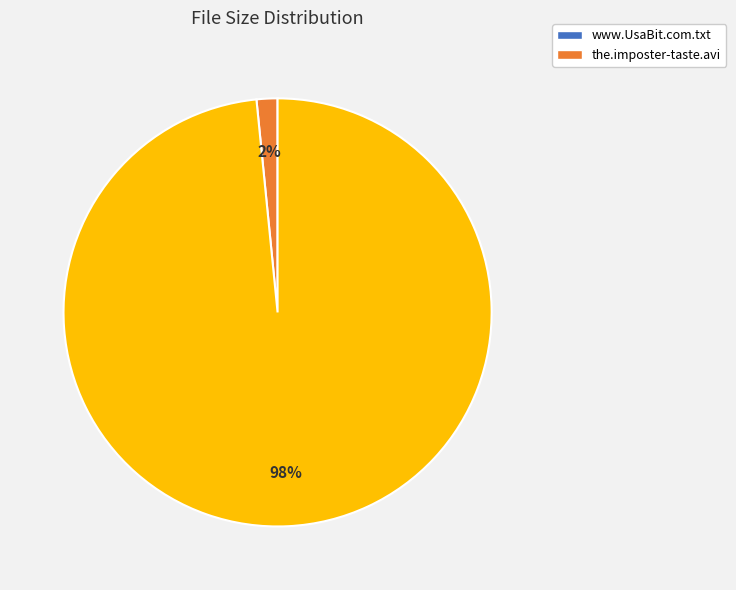

How many slices are in this pie chart?

2